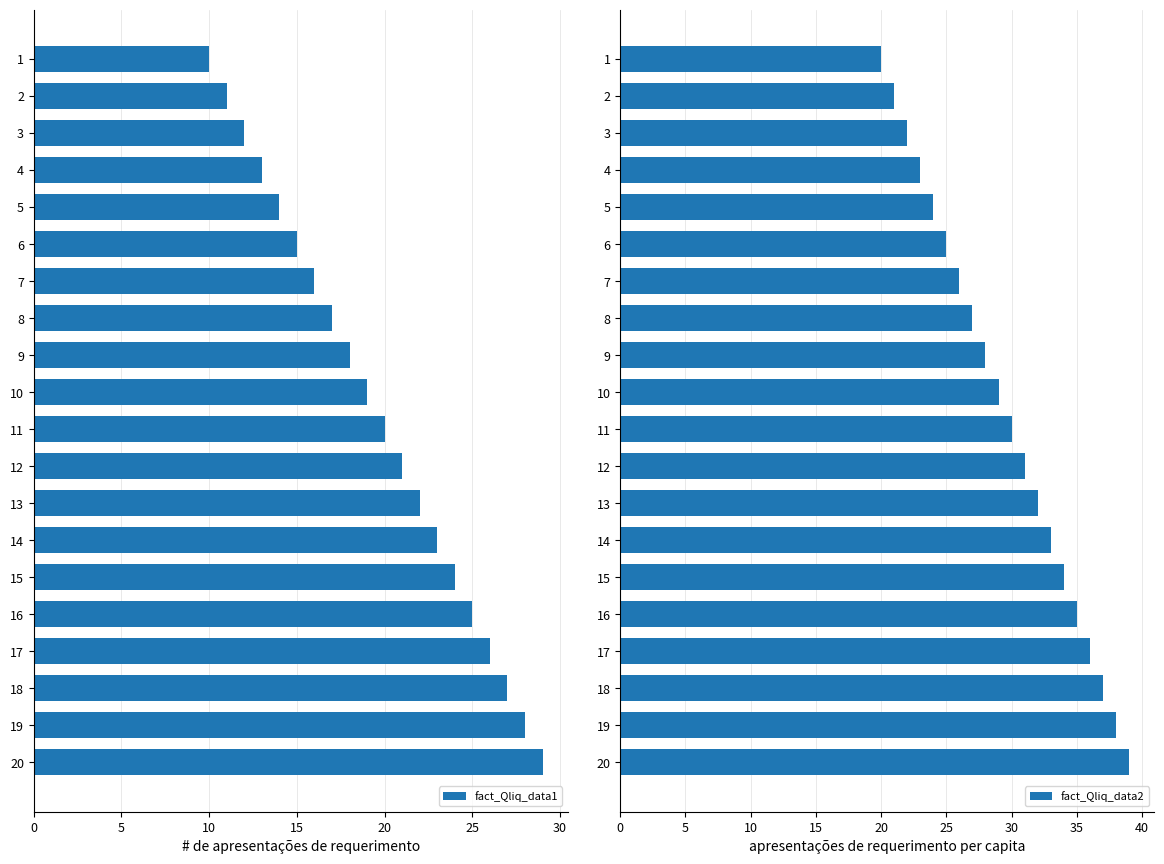

Reading left to right, what are all the values shown in this chart?

fact_Qliq_data1: 10	11	12	13	14	15	16	17	18	19	20	21	22	23	24	25	26	27	28	29
fact_Qliq_data2: 20	21	22	23	24	25	26	27	28	29	30	31	32	33	34	35	36	37	38	39